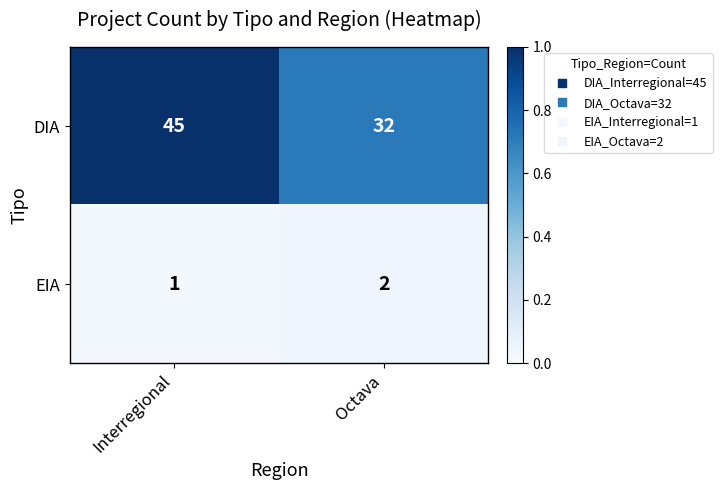

Which series changed the most between Interregional and Octava?

DIA